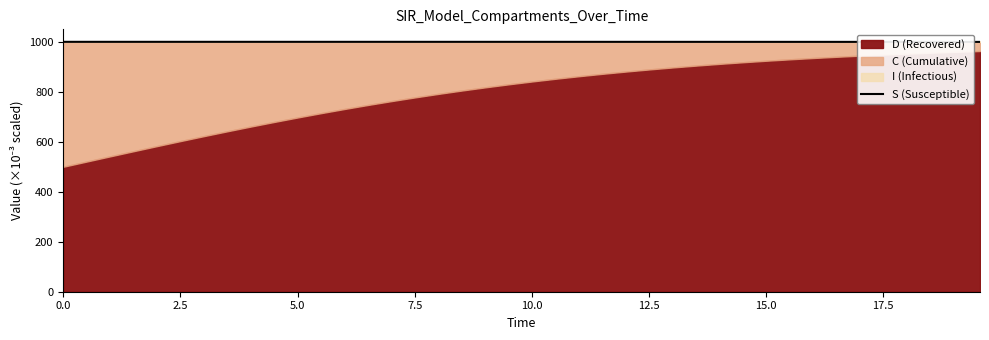

What is the maximum value for S (Susceptible)?

999.8